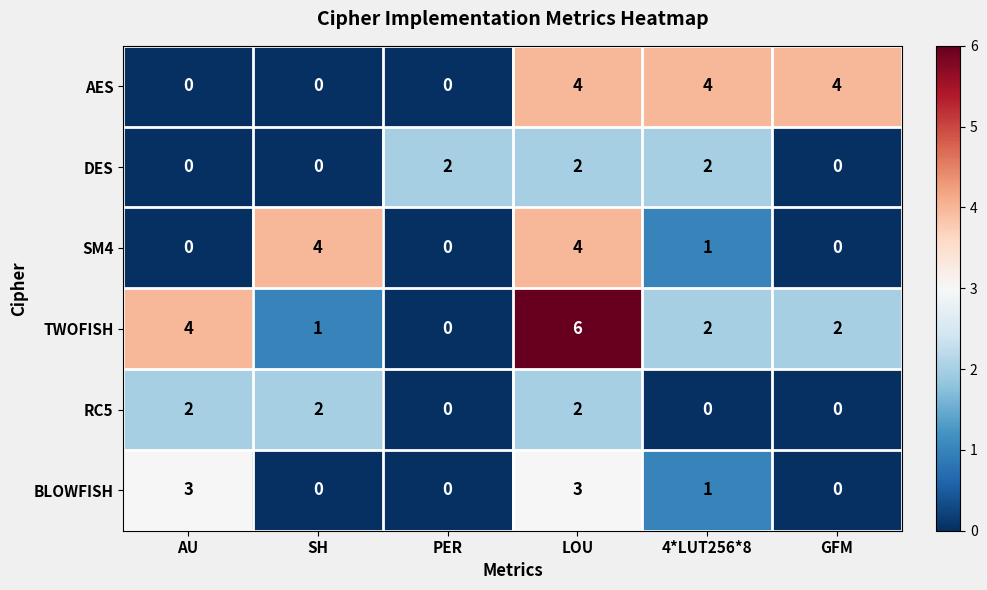

What is the maximum value for BLOWFISH?

3